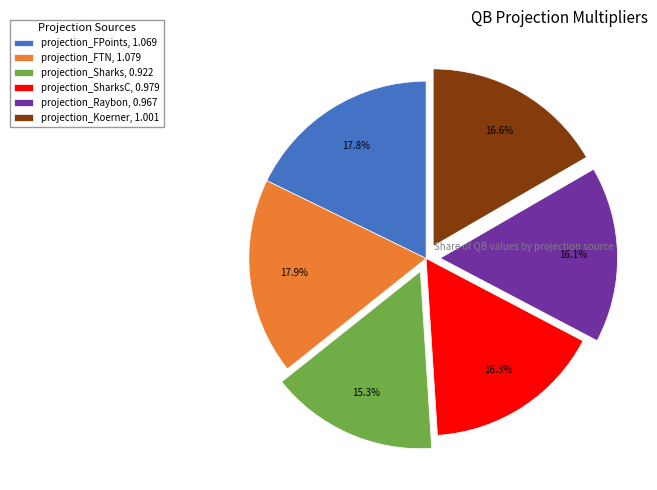

Combined, do projection_Raybon, 0.967 and projection_FPoints, 1.069 account for over 50%?

No